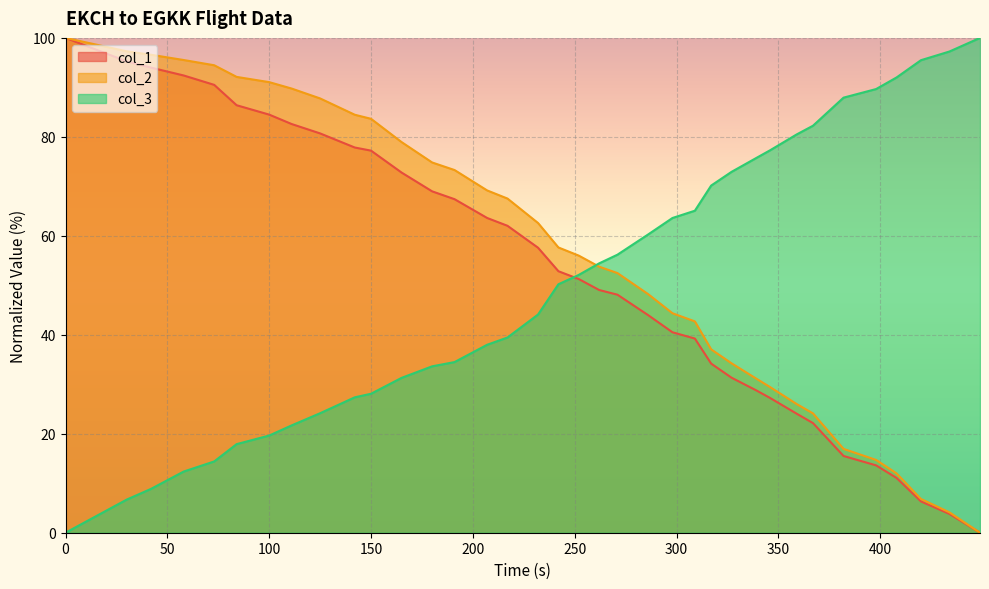

What is the value of the col_1 point at the 2nd from the left?

95.3